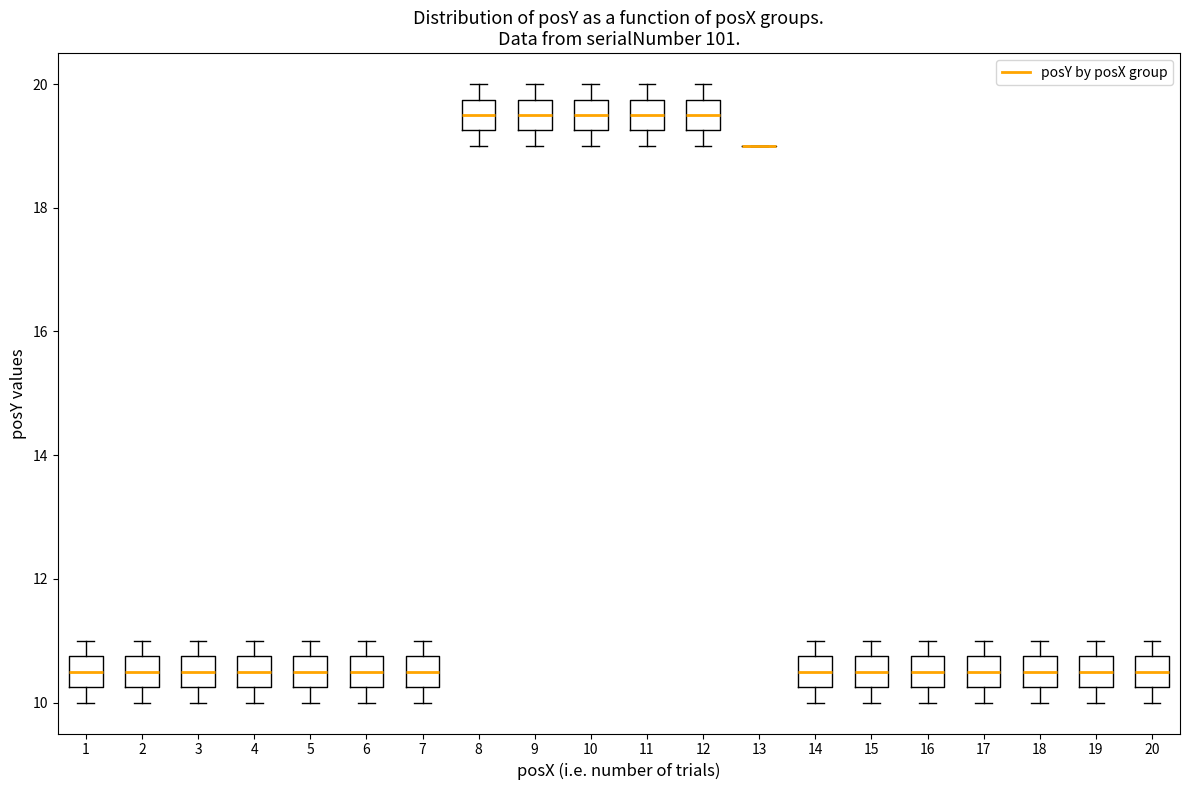

Where does the median line of the box at x = 6 sit on the y-axis? The values are not printed on the chart, so give them approximately, as read against the axis.

10.6